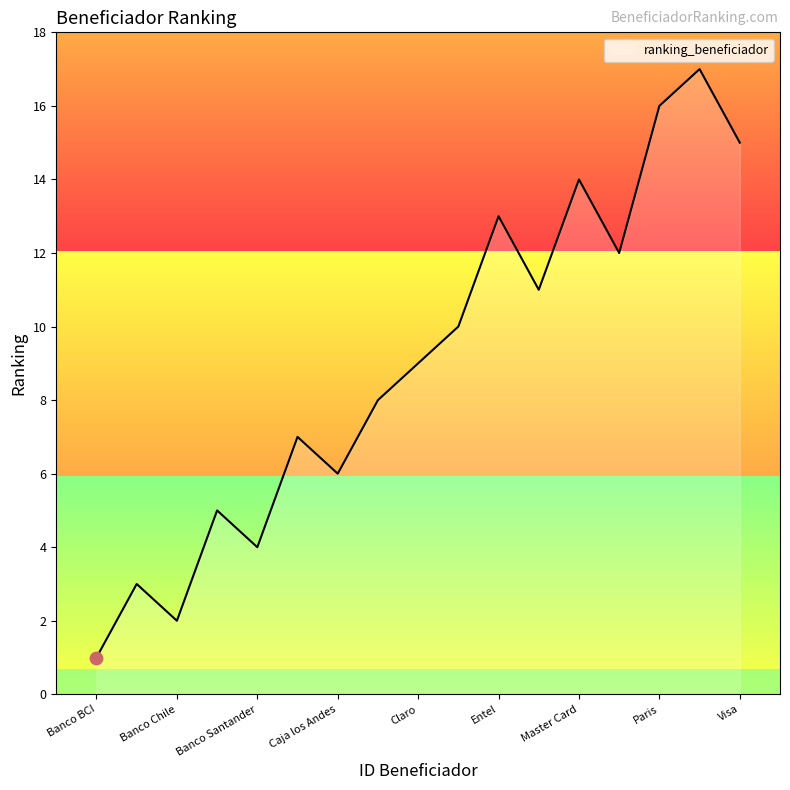

What is the difference between the maximum and minimum values?

16